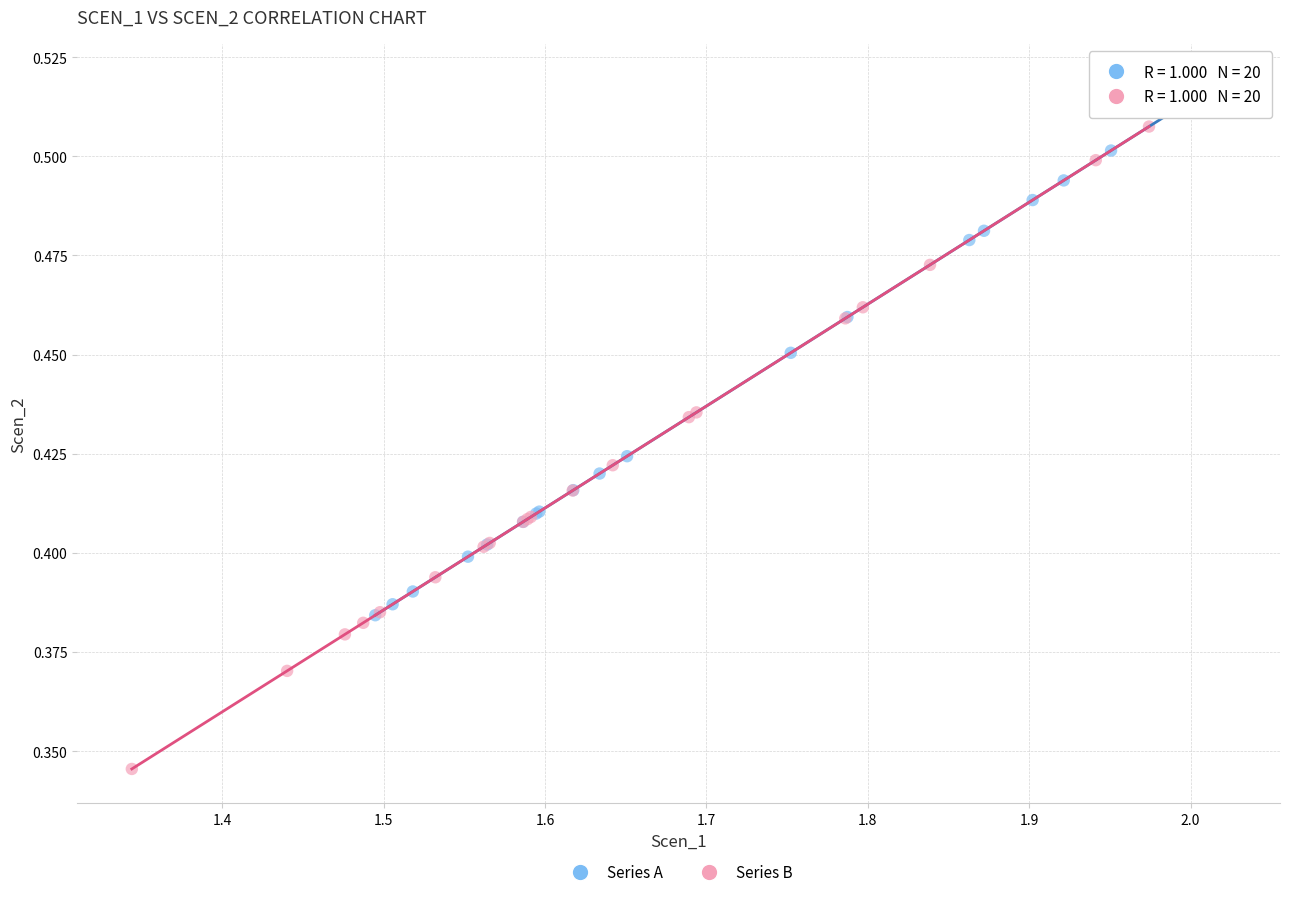

What are all the series names shown in the legend?

Series A, Series B